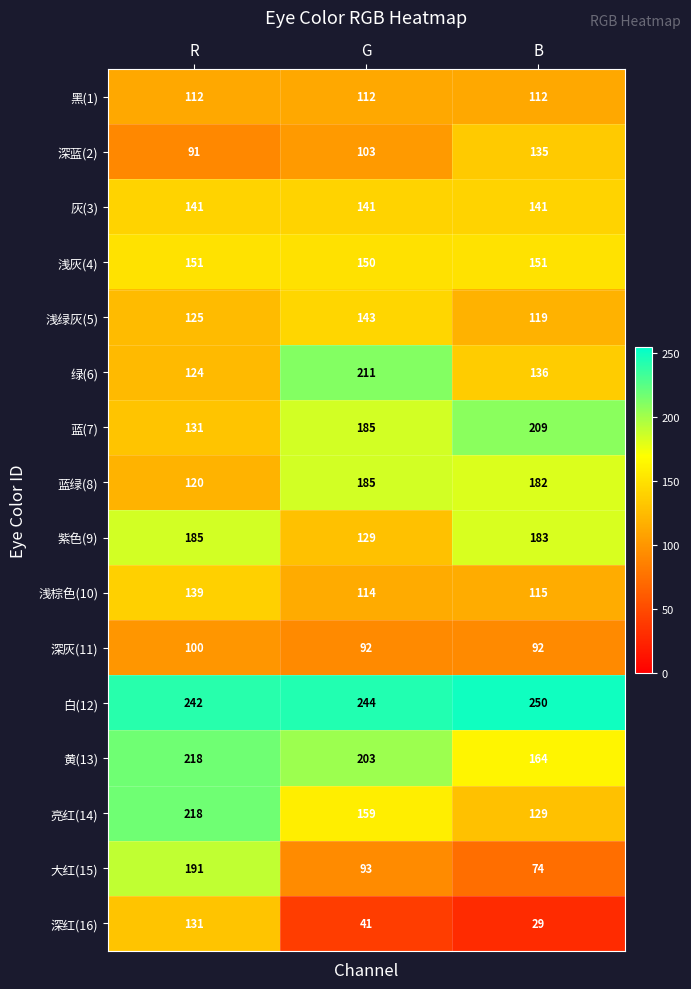

At B, list the series in order from smallest to largest.

深红(16), 大红(15), 深灰(11), 黑(1), 浅棕色(10), 浅绿灰(5), 亮红(14), 深蓝(2), 绿(6), 灰(3), 浅灰(4), 黄(13), 蓝绿(8), 紫色(9), 蓝(7), 白(12)